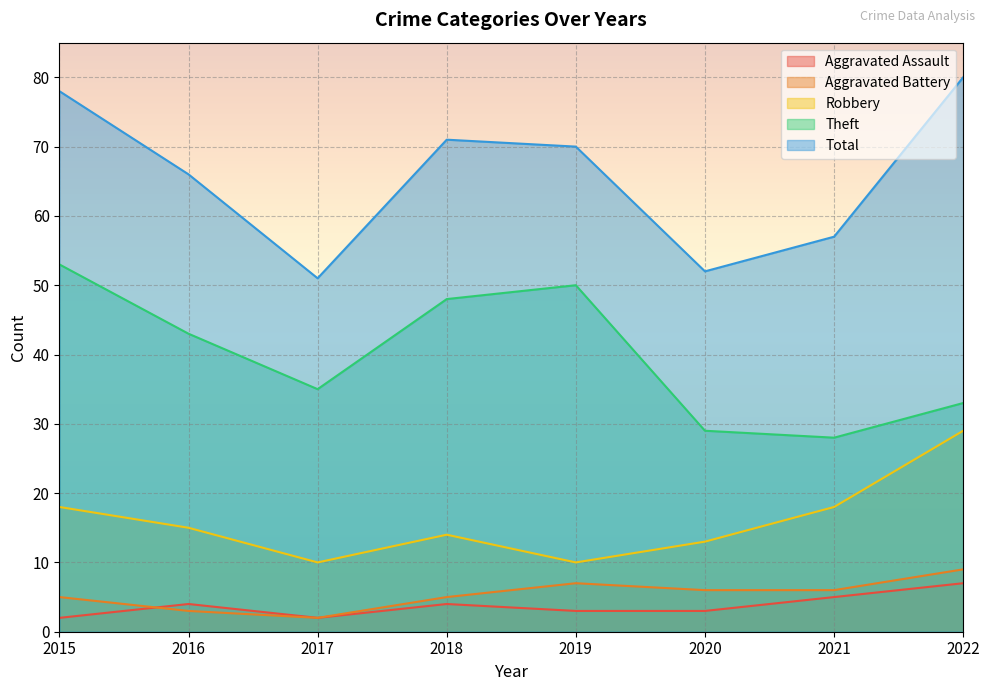

What is the maximum value shown in the chart?

80